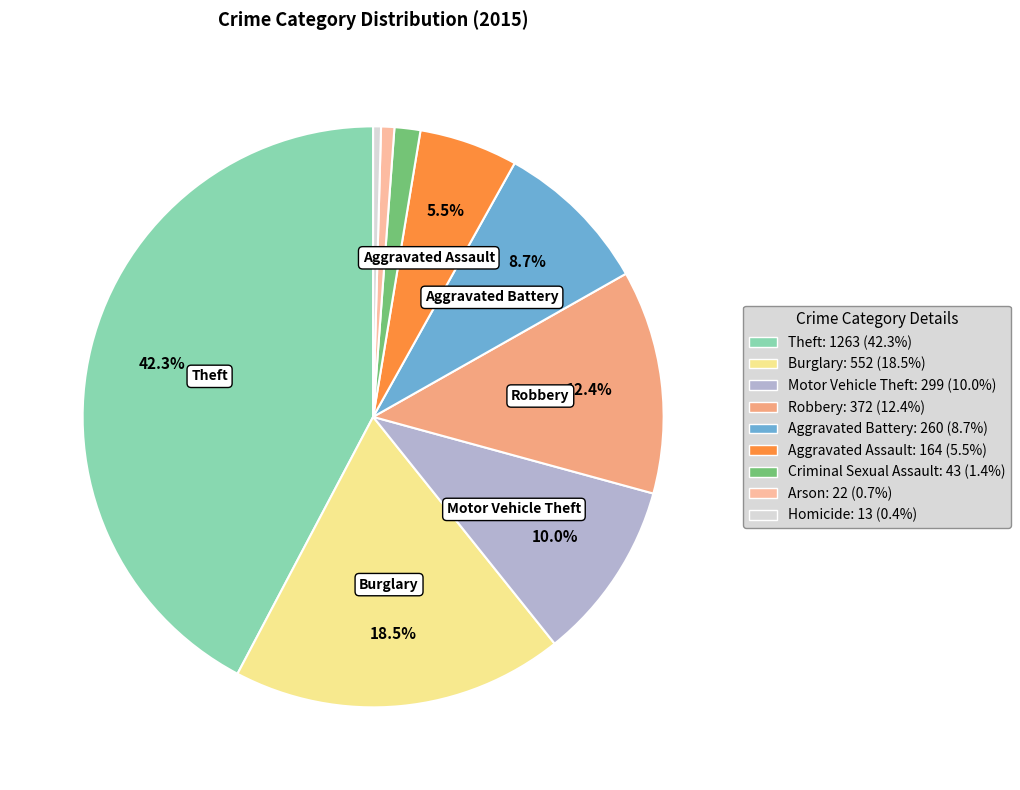

Is there any slice that represents more than half of the pie?

No